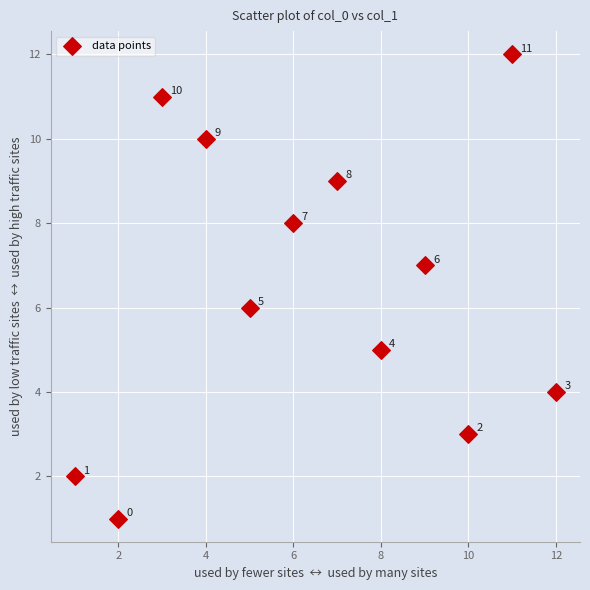

What is the range of X values (max minus min)?

11